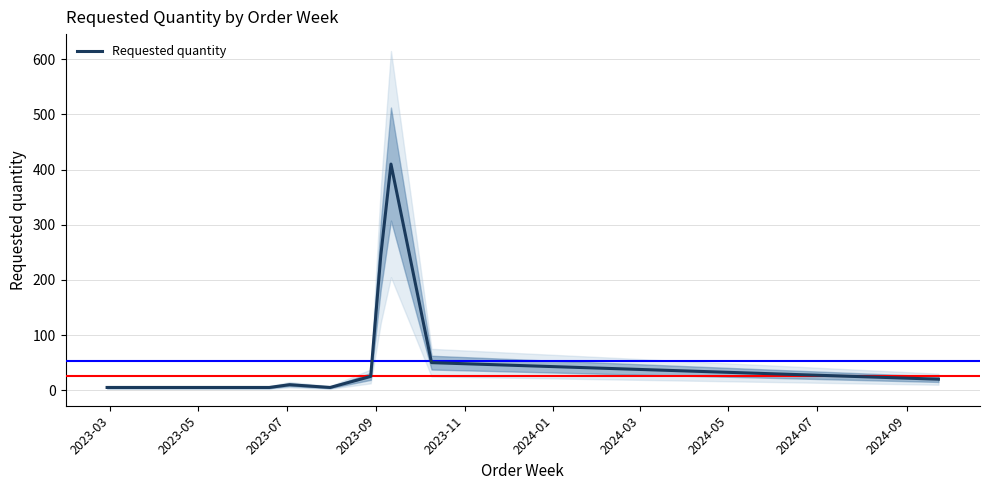

What is the highest value of the Requested quantity series?

410